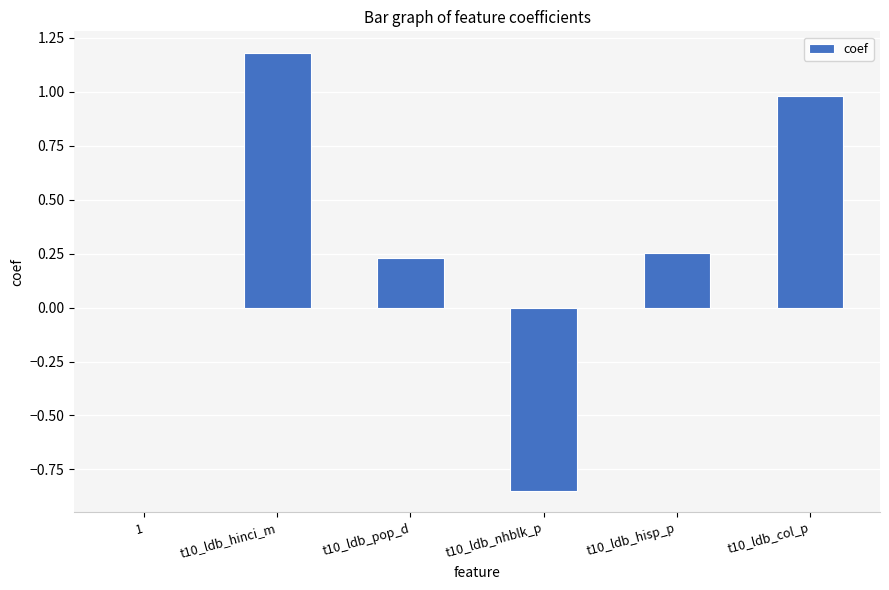

Which has a higher value, t10_ldb_hisp_p or t10_ldb_hinci_m?

t10_ldb_hinci_m